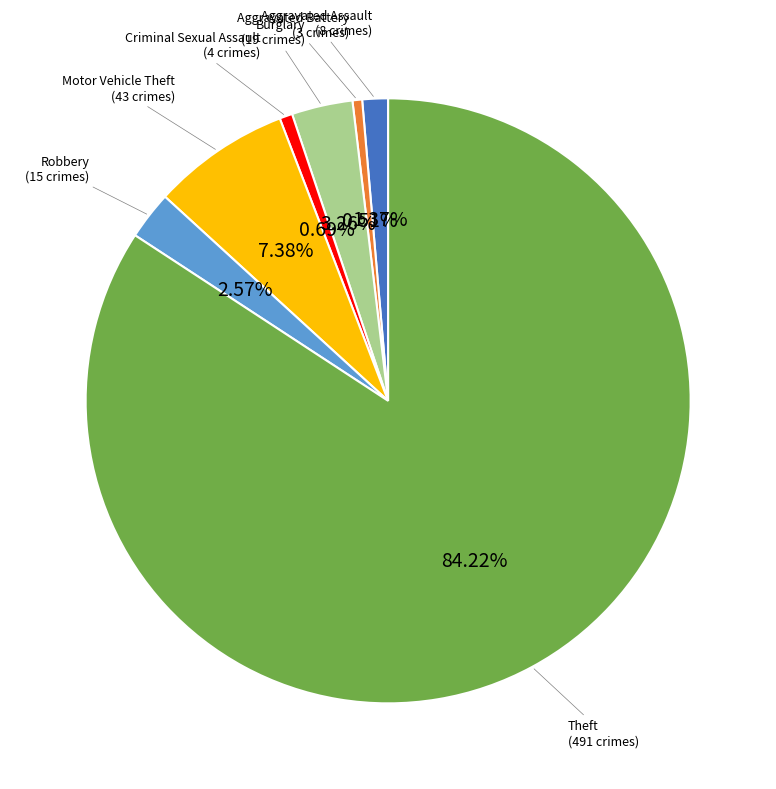

Is there any slice that represents more than half of the pie?

Yes